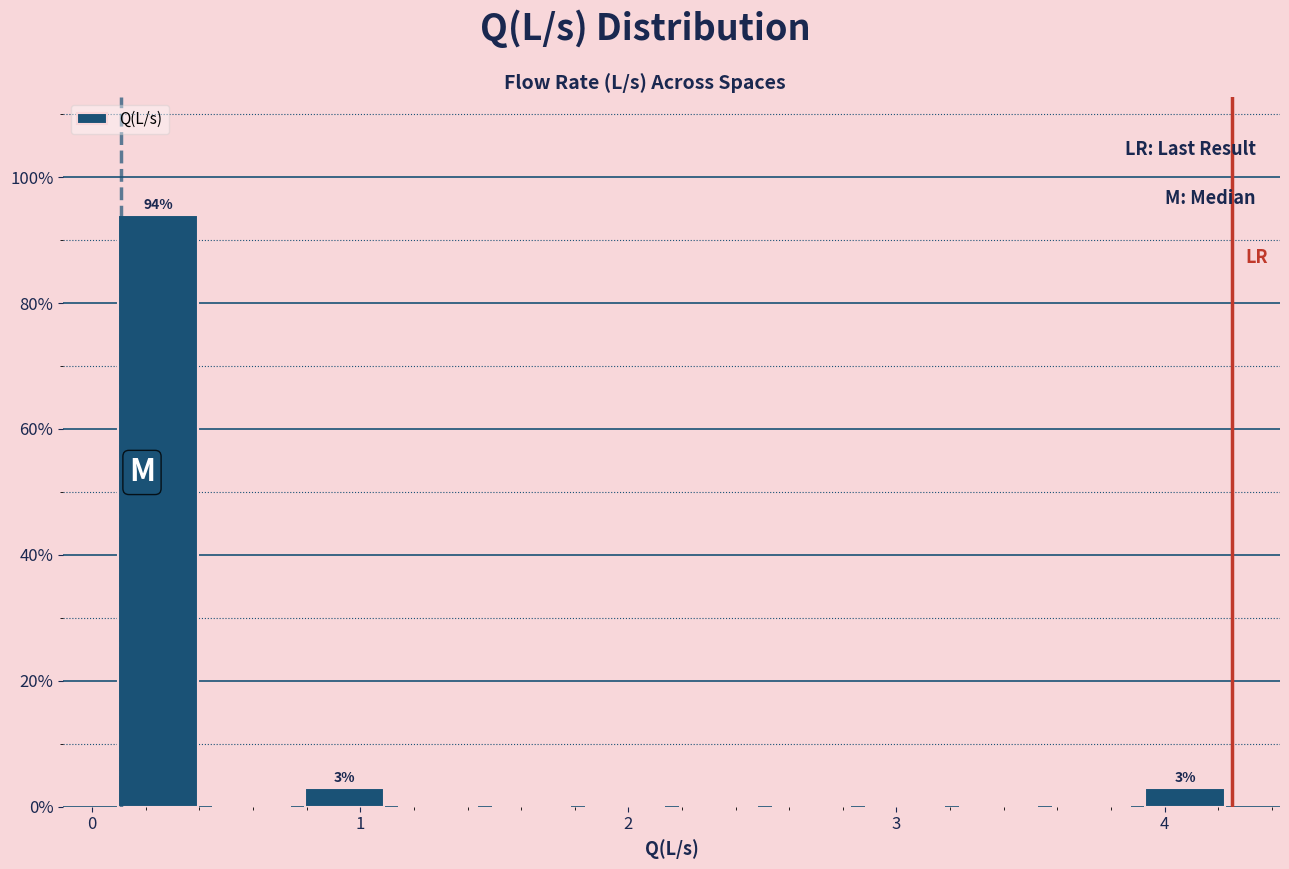

Read against the x-axis, roughly where is the centre of the tallest bar?

0.2